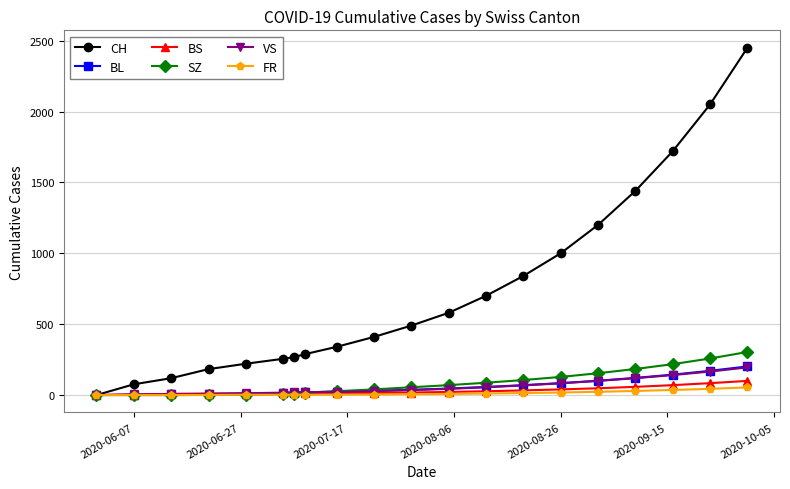

What is the sum of all SZ values?

1668